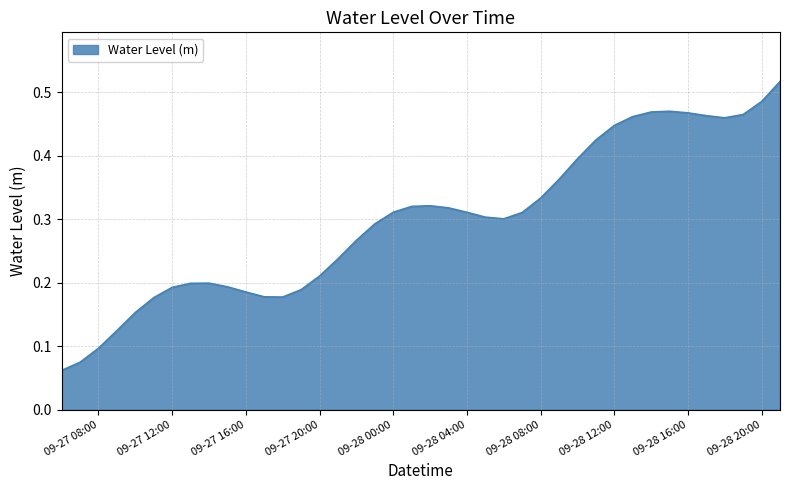

Does the chart have visible grid lines?

Yes